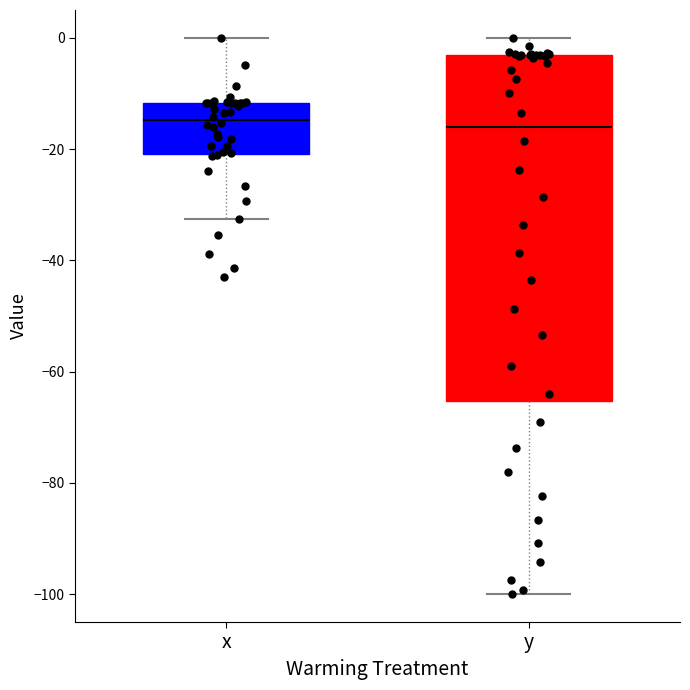

Which box is the tallest, from its lower edge to its upper edge?

y